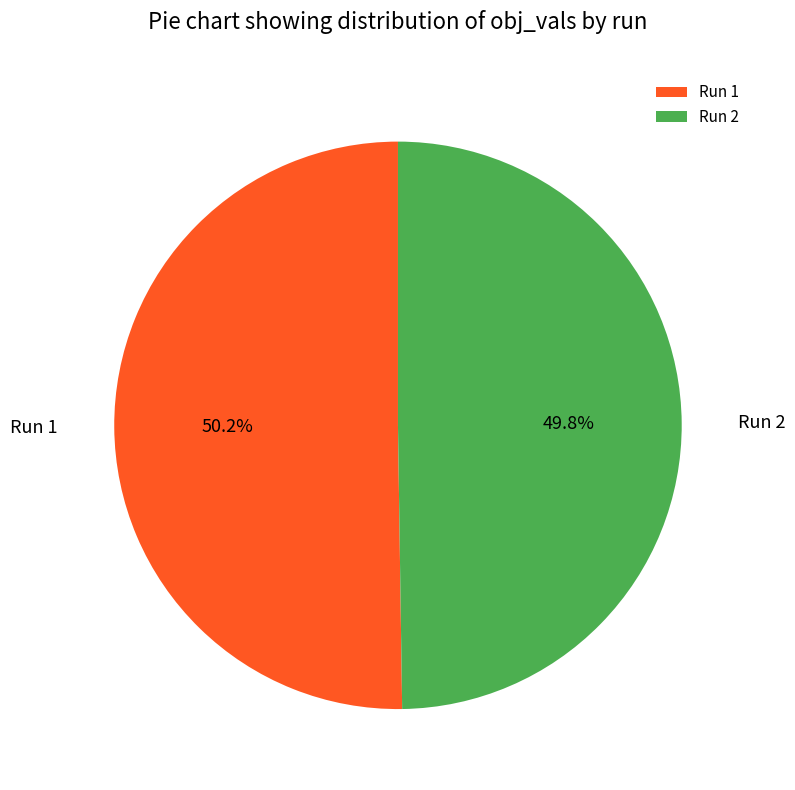

Is the sum of Run 1 and Run 2 greater than half?

Yes